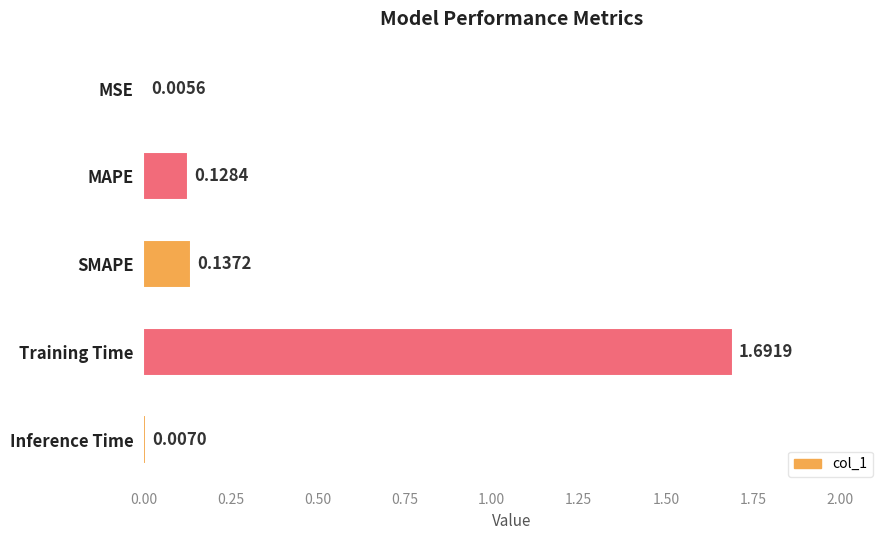

At which label is the value closest to 0?

MSE